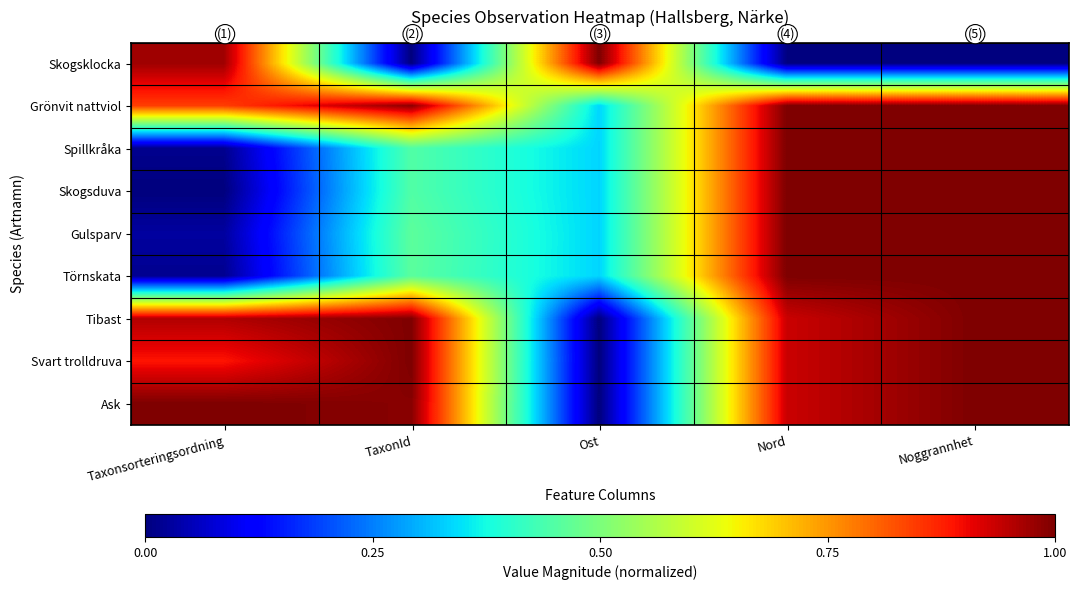

Which series has the largest total across all categories?

Grönvit nattviol